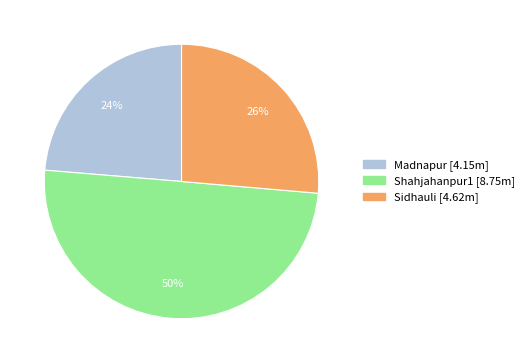

To the nearest percent, what percentage of the pie is Shahjahanpur1?

50%